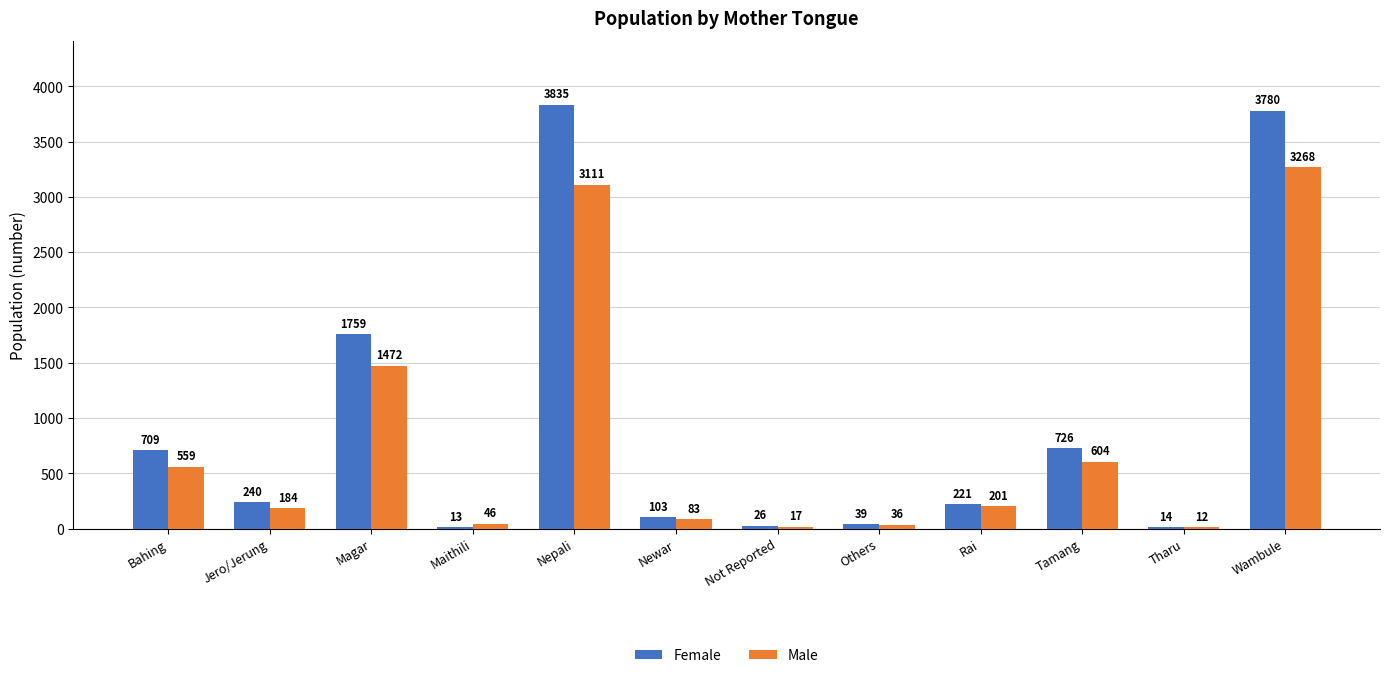

Count the number of data series in this chart.

2